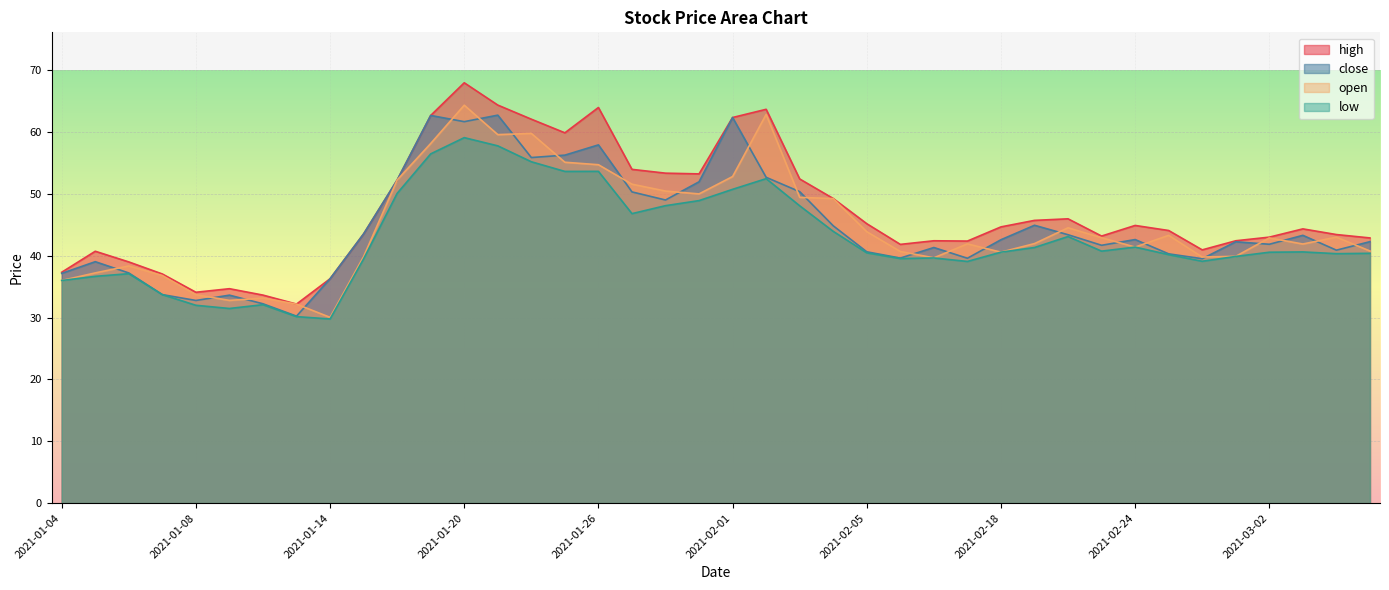

Between 2021-02-03 and 2021-01-28, which is larger?

2021-01-28